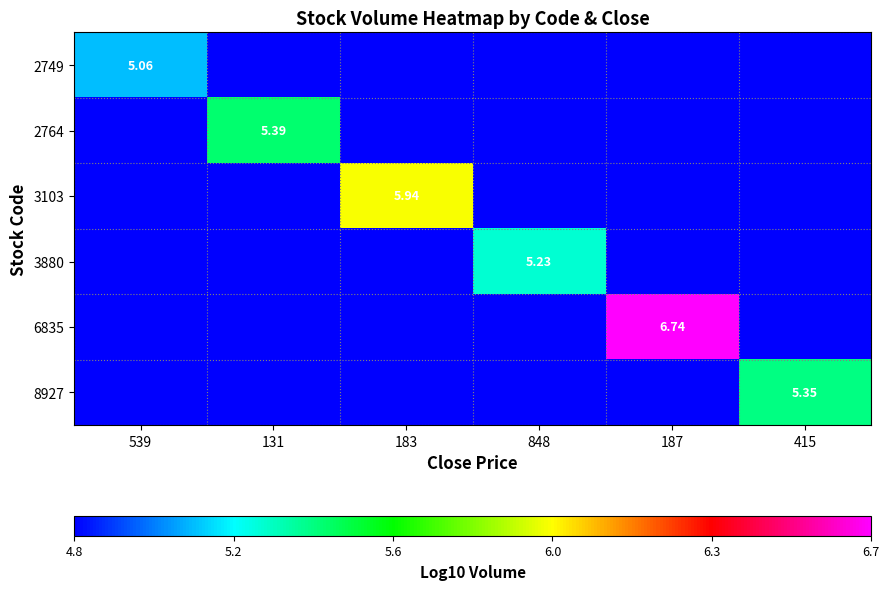

List the series in order of their peak value, highest first.

6835, 3103, 2764, 8927, 3880, 2749